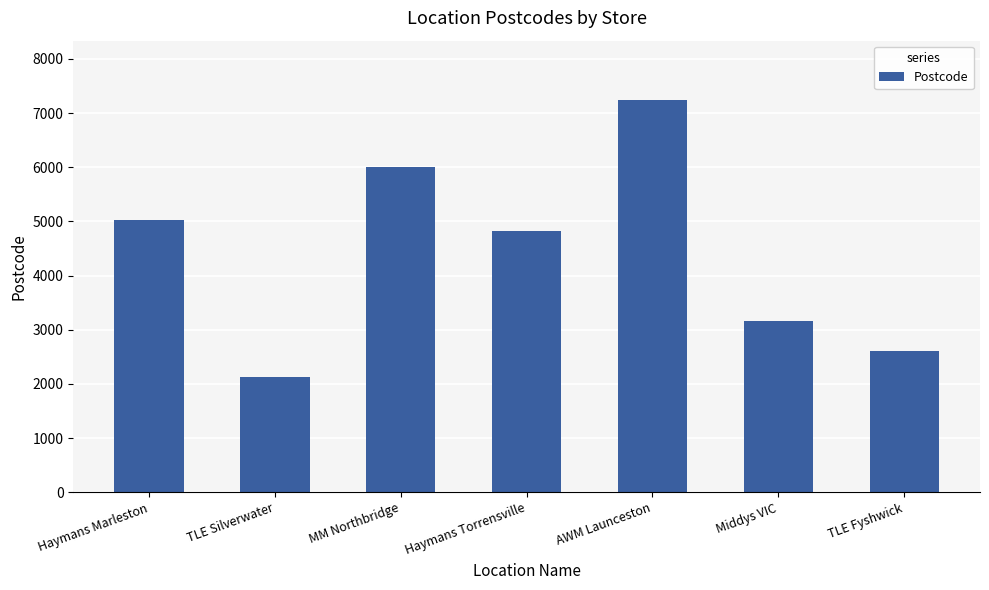

What position from the right is MM Northbridge?

5